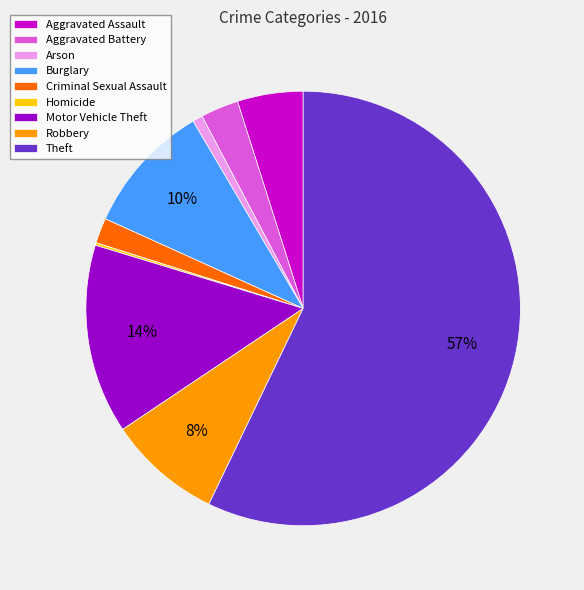

Which category has the biggest portion of the pie?

Theft